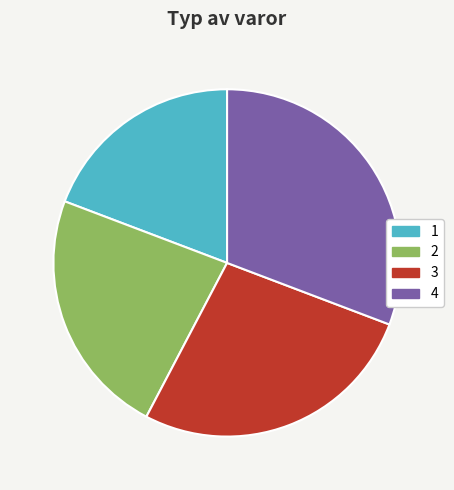

Which has a higher value, 3 or 1?

3